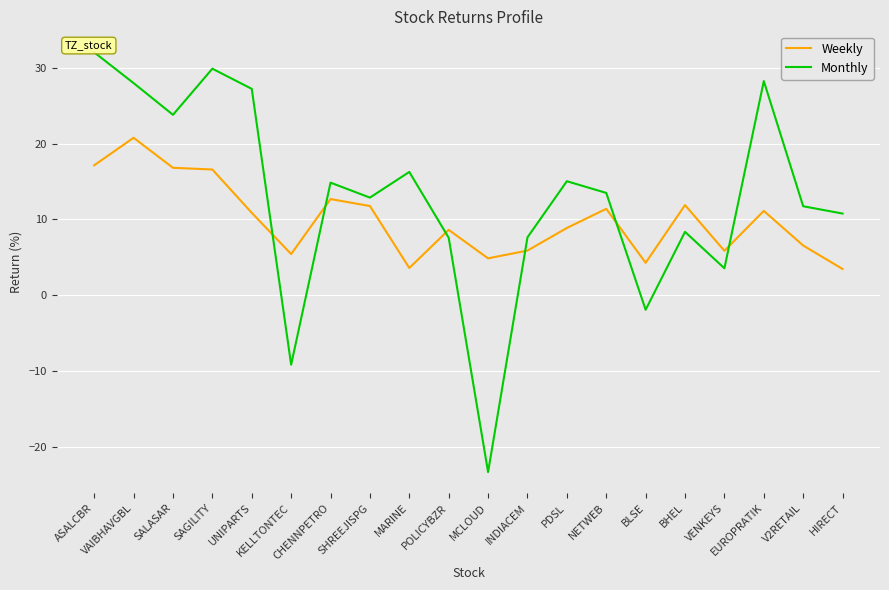

At CHENNPETRO, list the series in order from smallest to largest.

Weekly, Monthly